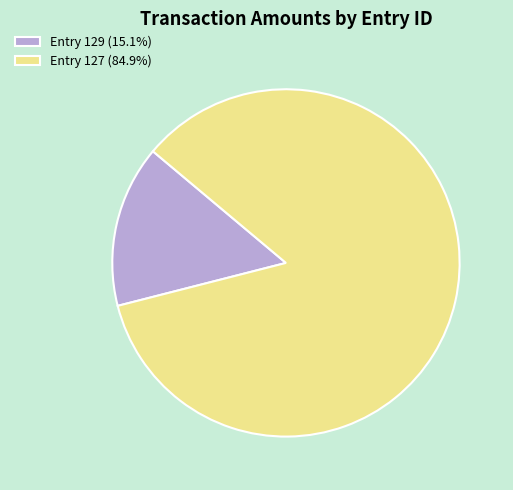

Is the sum of Entry 127 (84.9%) and Entry 129 (15.1%) greater than half?

Yes